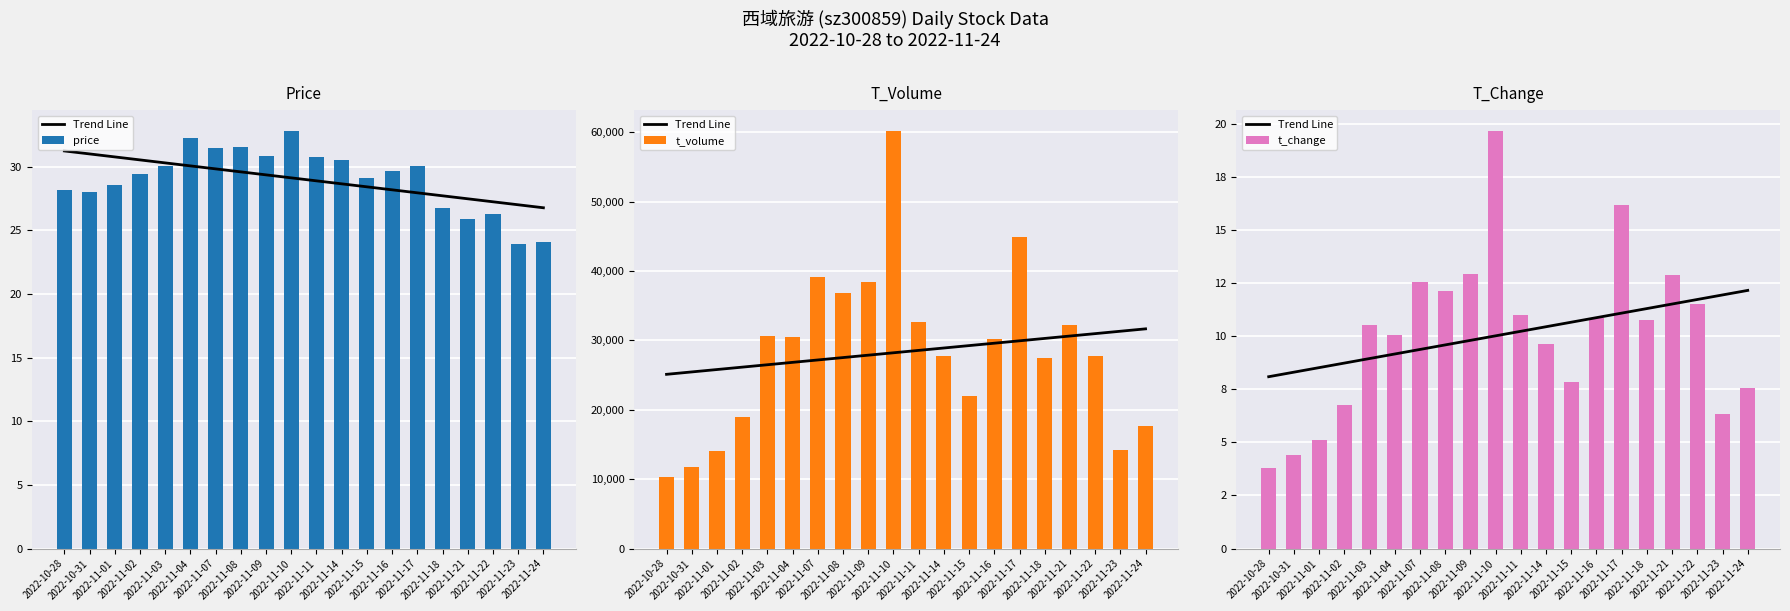

Rank the categories by t_change value from highest to lowest.

2022-11-10, 2022-11-17, 2022-11-09, 2022-11-21, 2022-11-07, 2022-11-08, 2022-11-22, 2022-11-11, 2022-11-16, 2022-11-18, 2022-11-03, 2022-11-04, 2022-11-14, 2022-11-15, 2022-11-24, 2022-11-02, 2022-11-23, 2022-11-01, 2022-10-31, 2022-10-28